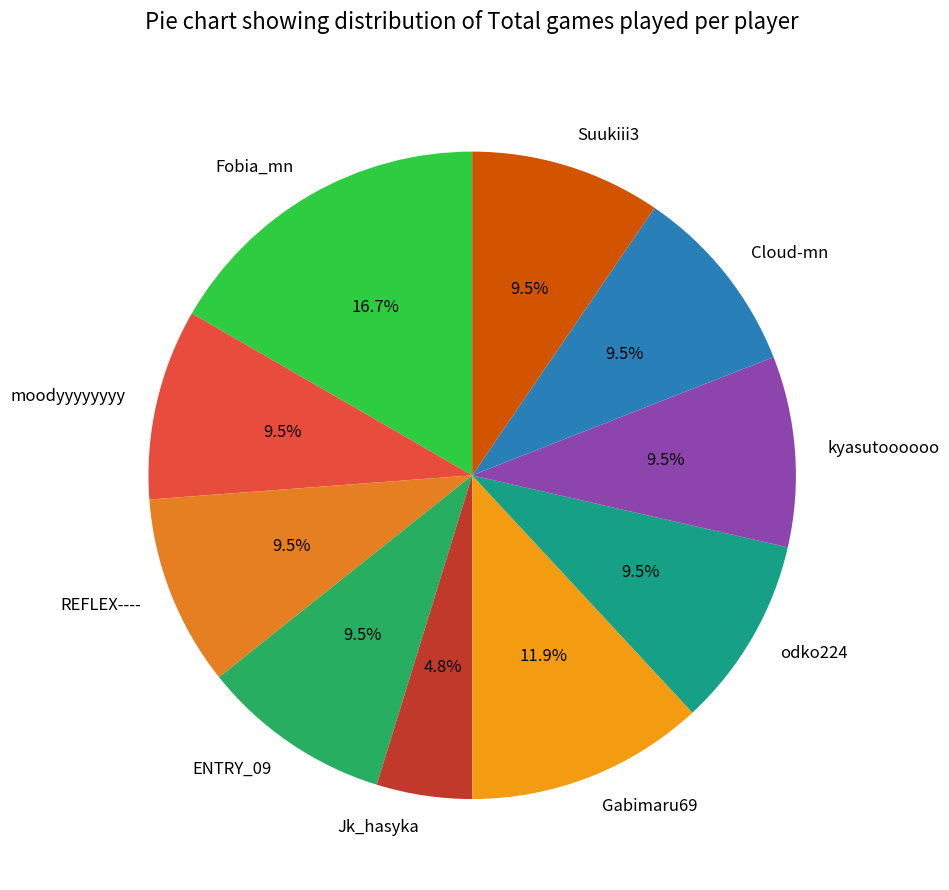

Is the sum of Cloud-mn and REFLEX---- greater than half?

No